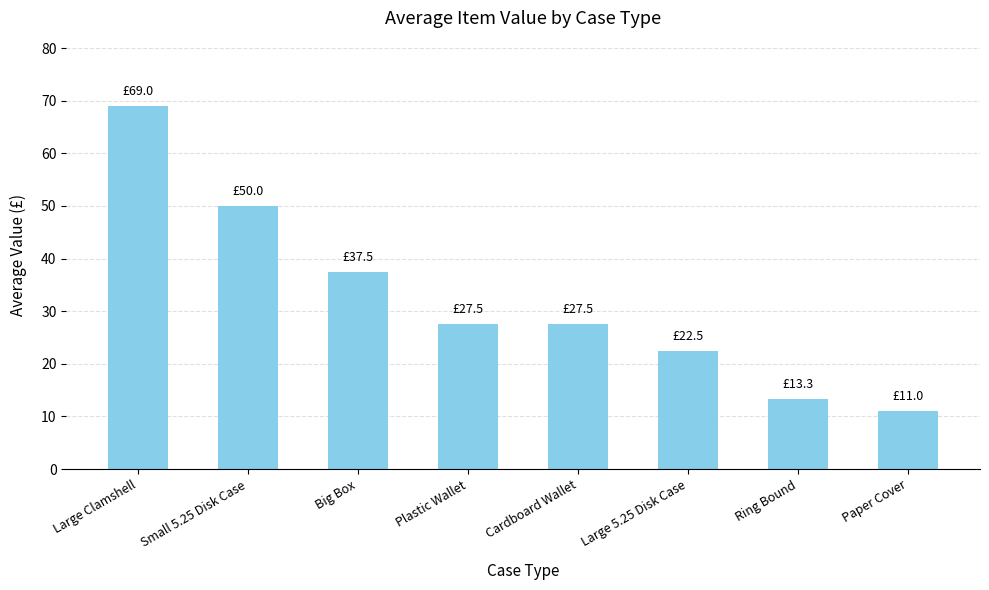

What is the ratio of the value at Big Box to the value at Ring Bound?

2.8